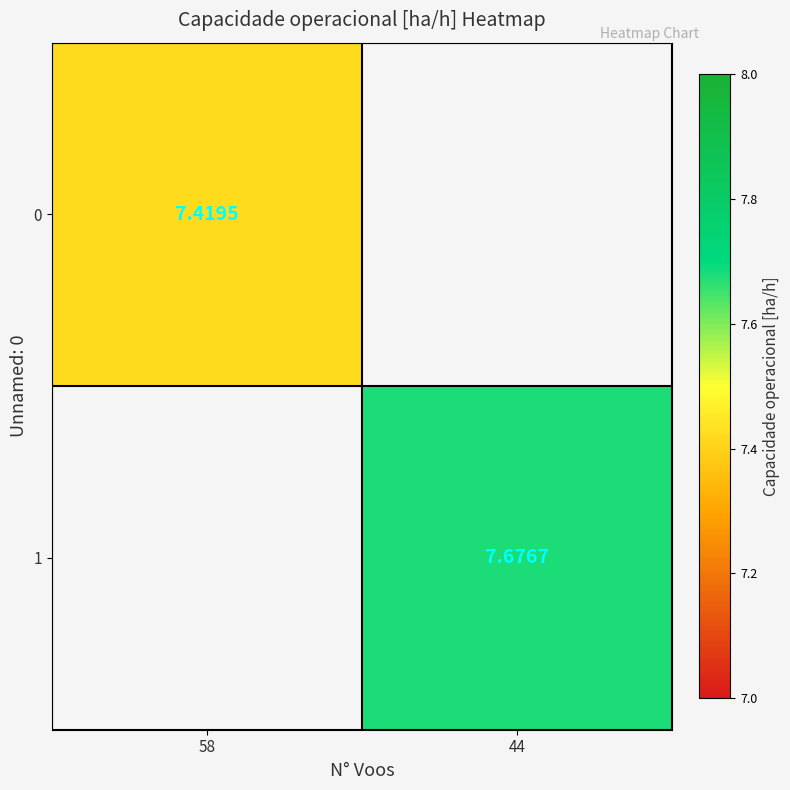

List the series in order of their overall mean, lowest first.

0, 1